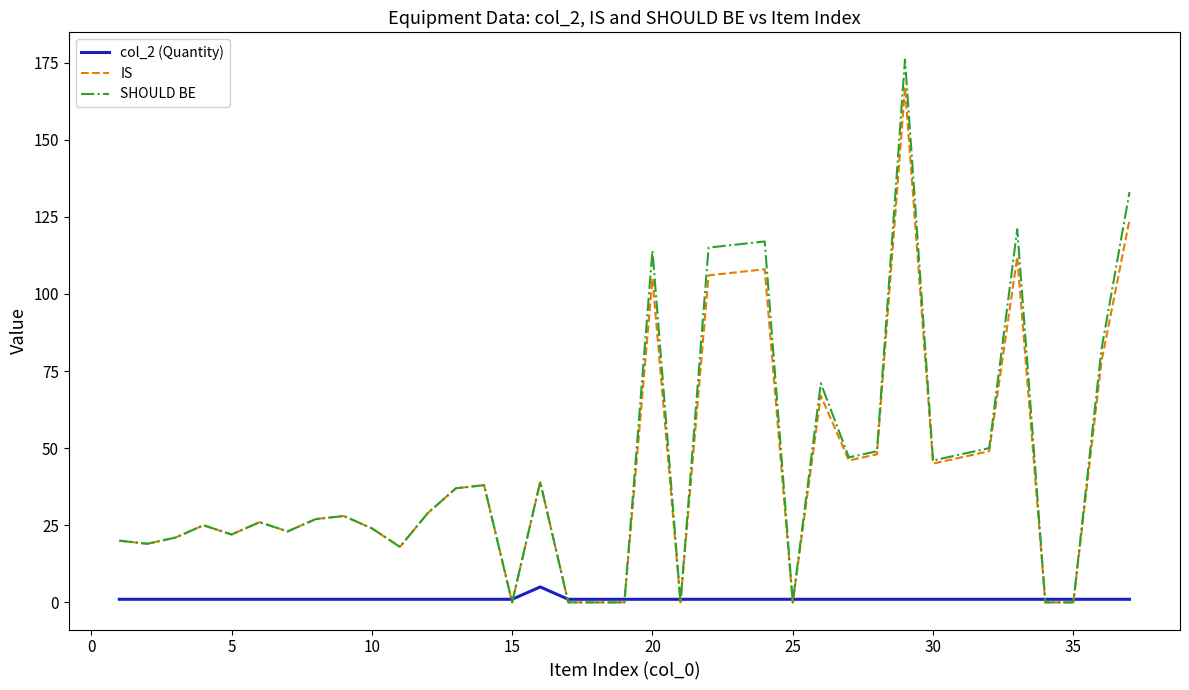

Which series has the widest spread of values?

SHOULD BE